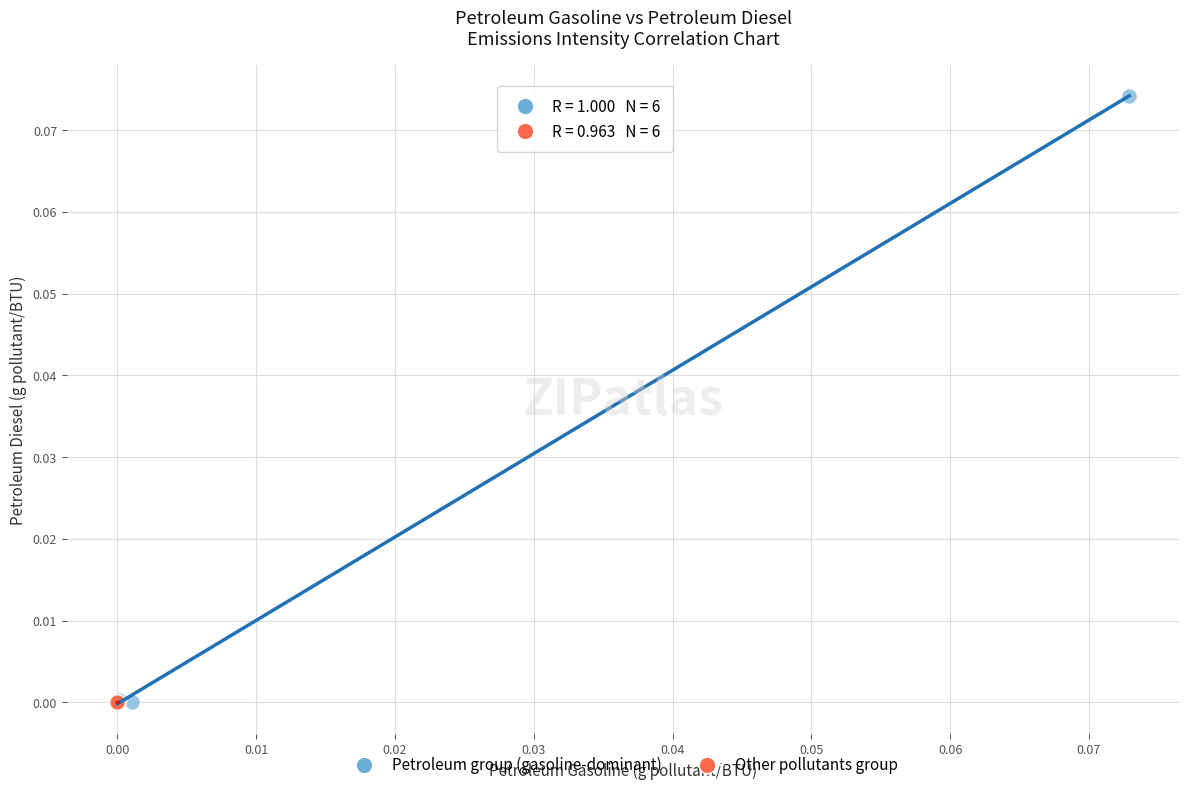

Which series has the widest spread of Y values?

Petroleum group (gasoline-dominant)